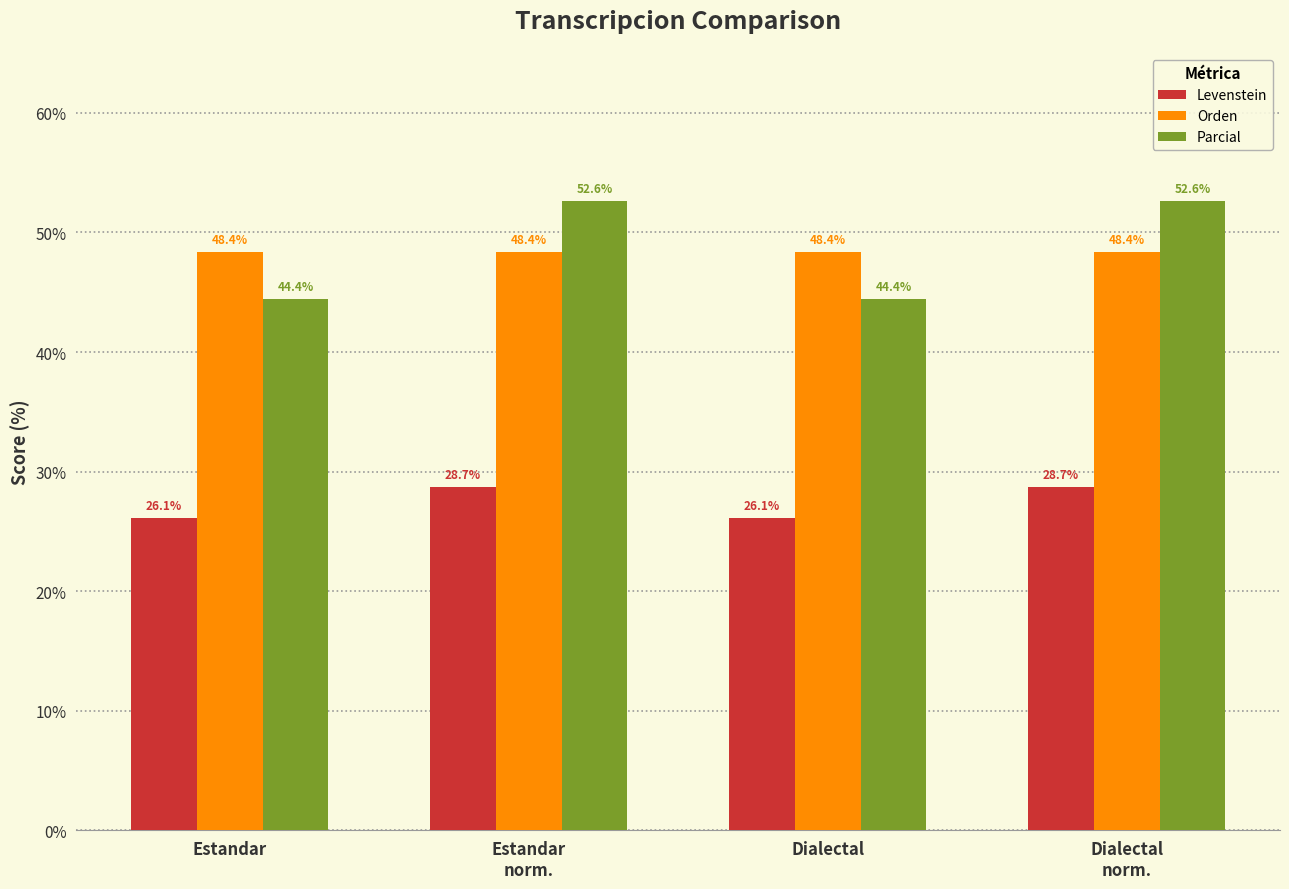

What position from the right is Dialectal
norm.?

1